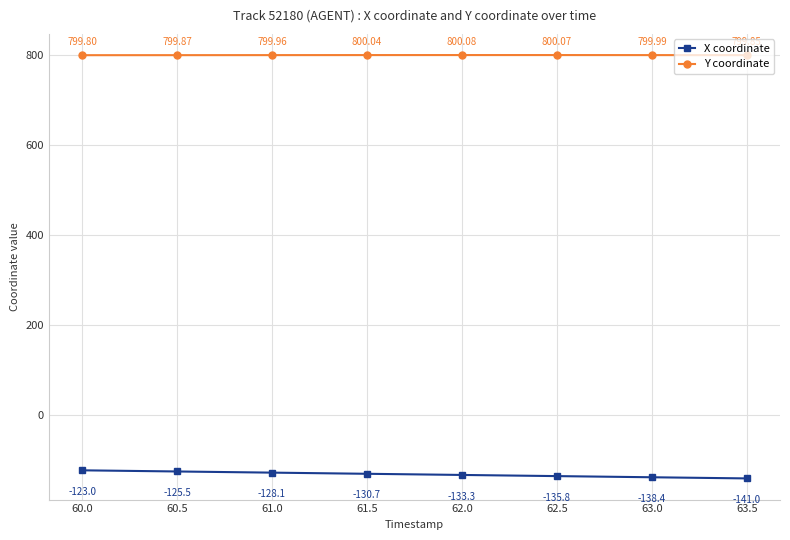

How many values in the X coordinate series exceed -130?

3